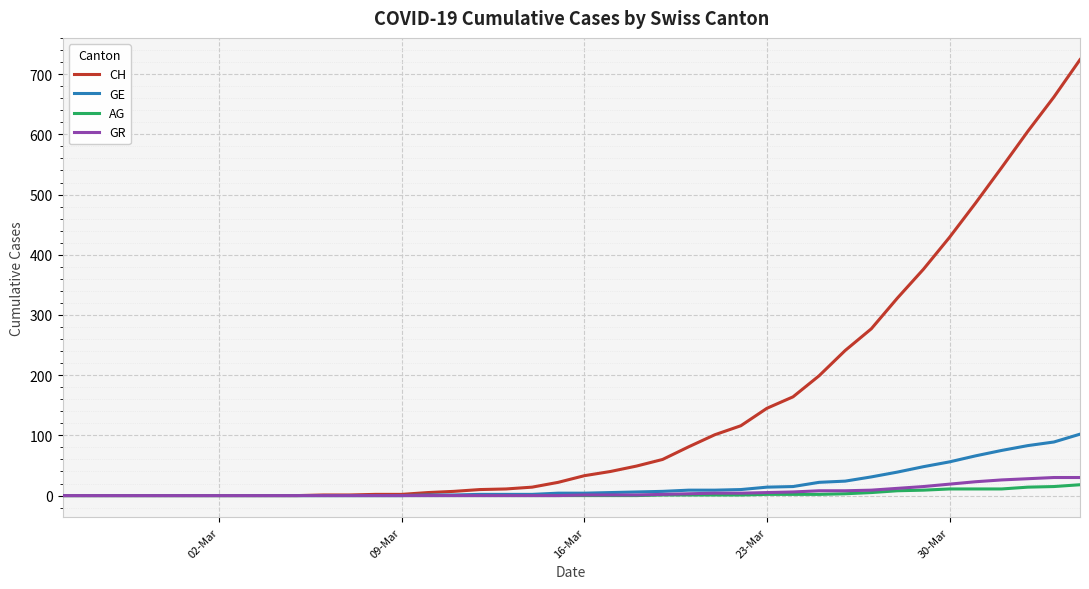

What is the maximum value for CH?

724